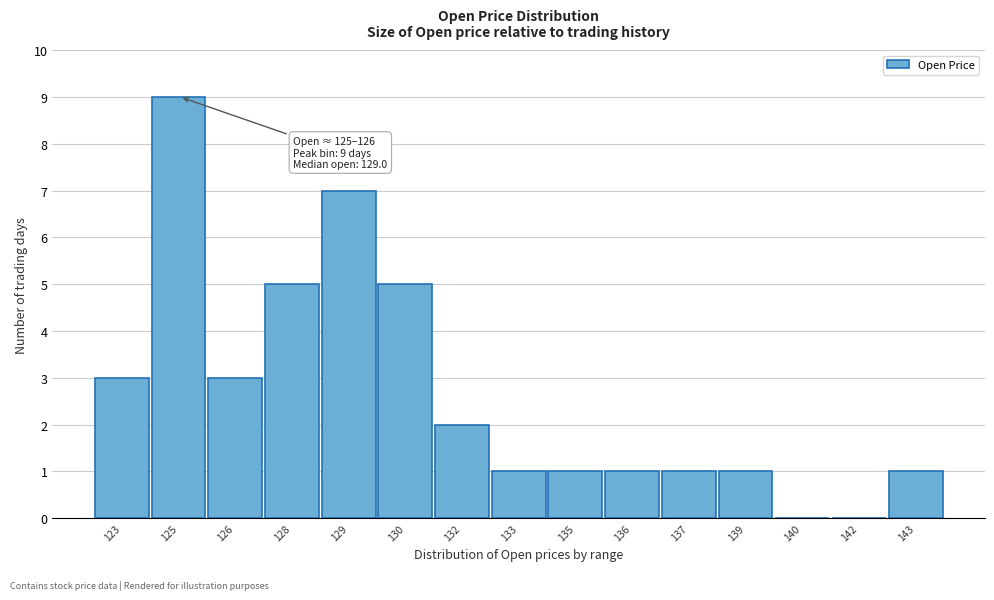

Reading left to right, extract all data points from this chart.

123=3	125=9	126=3	128=5	129=7	130=5	132=2	133=1	135=1	136=1	137=1	139=1	140=0	142=0	143=1